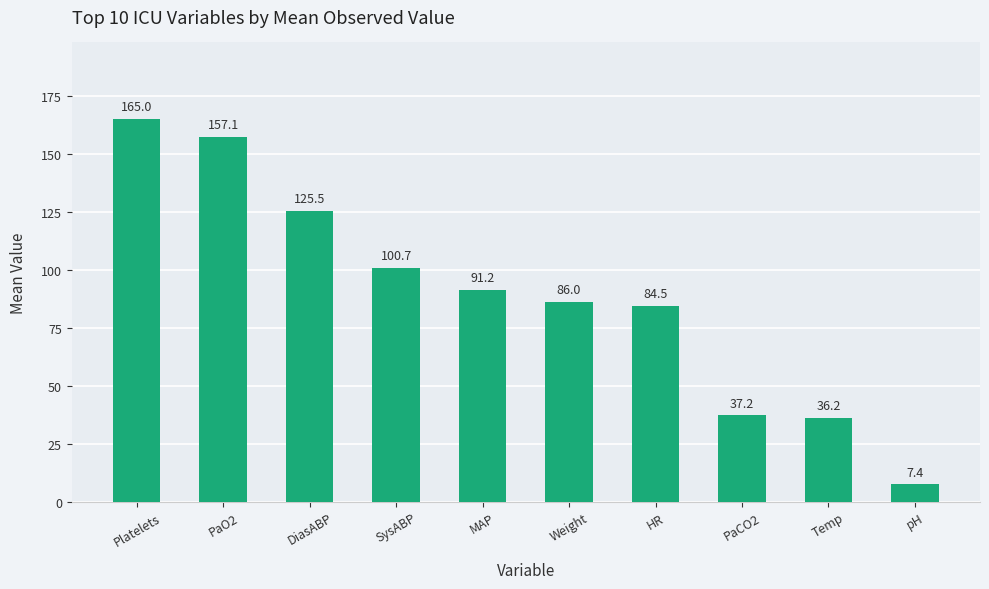

List the labels in order of value, smallest first.

pH, Temp, PaCO2, HR, Weight, MAP, SysABP, DiasABP, PaO2, Platelets